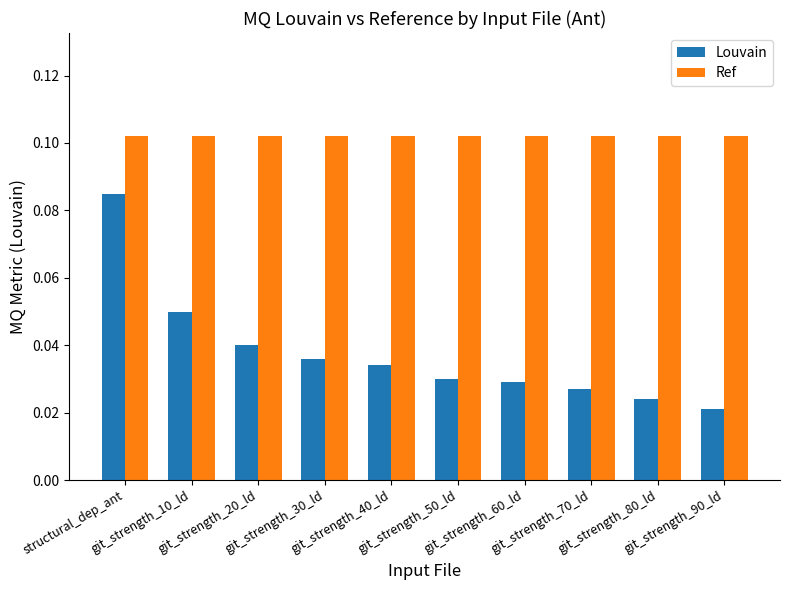

List the series in order of their peak value, highest first.

Ref, Louvain